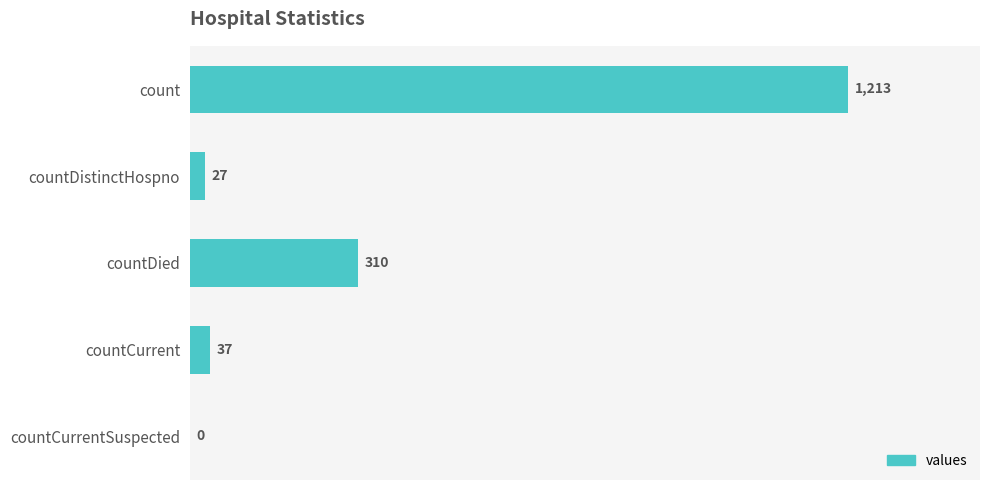

How many positive values are there?

4